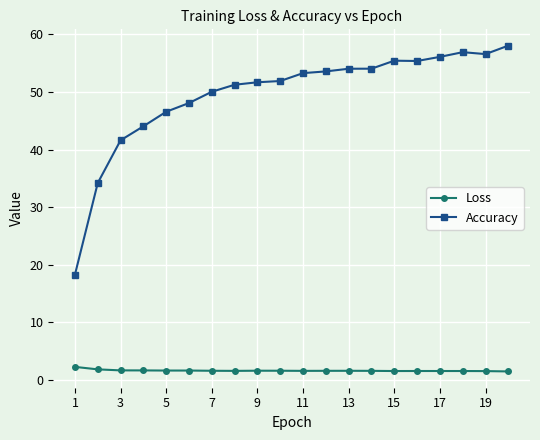

Rank the series by their average value, from highest to lowest.

Accuracy, Loss